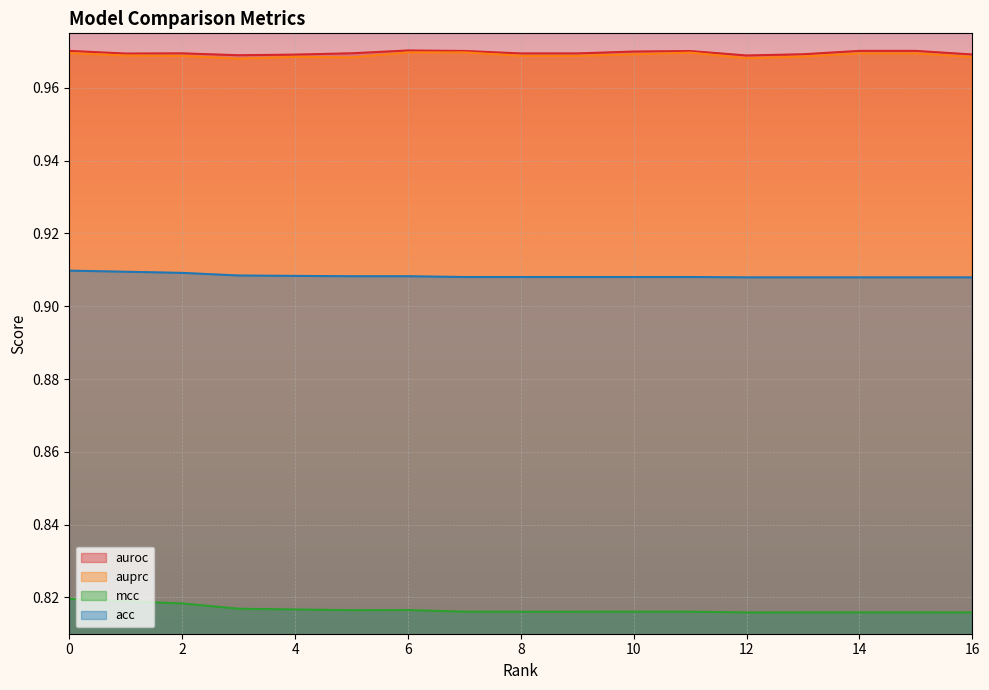

True or false: auprc and auroc cross at least once.

False